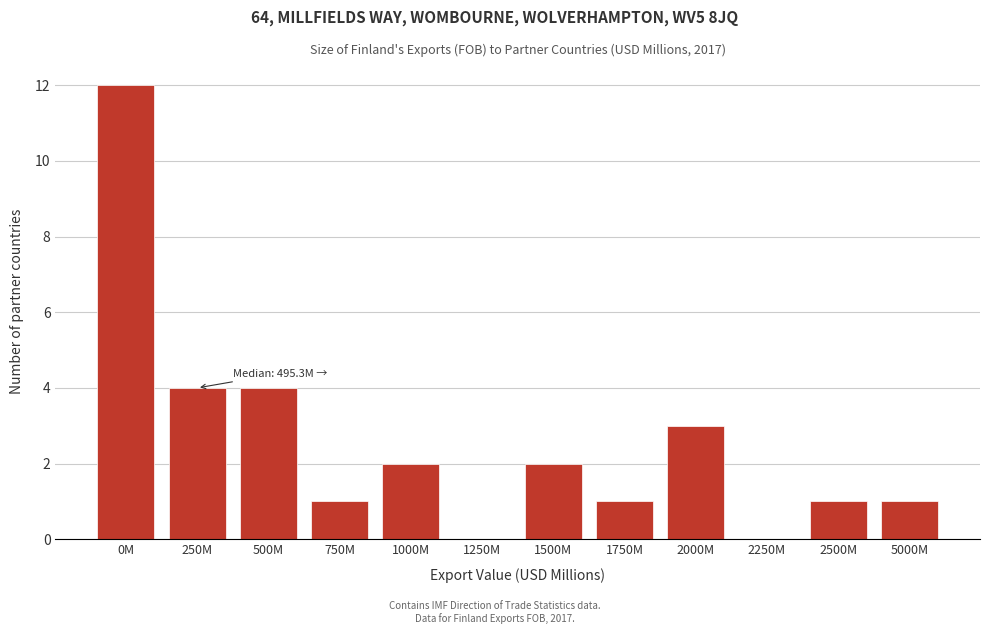

Reading left to right, transcribe all the data shown in this chart.

0M=12	250M=4	500M=4	750M=1	1000M=2	1250M=0	1500M=2	1750M=1	2000M=3	2250M=0	2500M=1	5000M=1